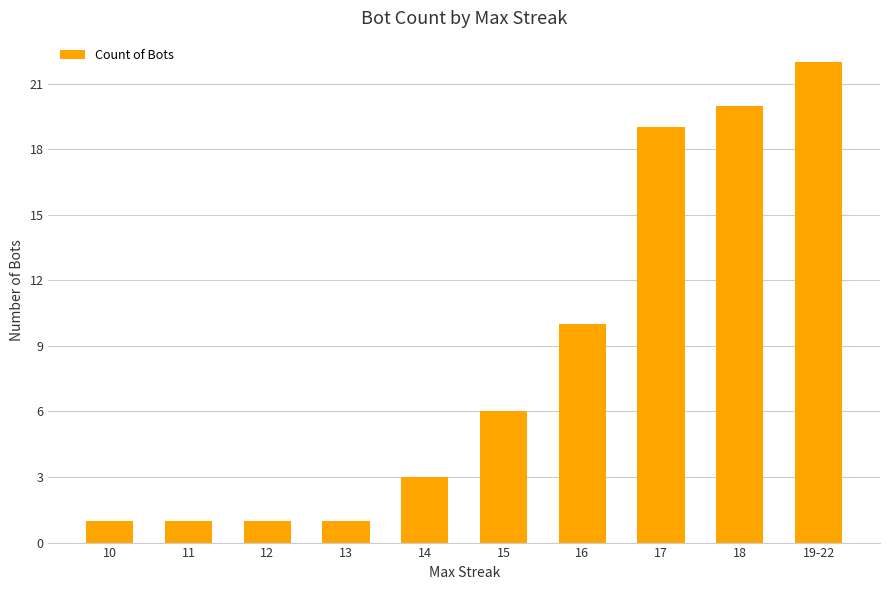

What value does the data have at 19-22, to the nearest 5?

20